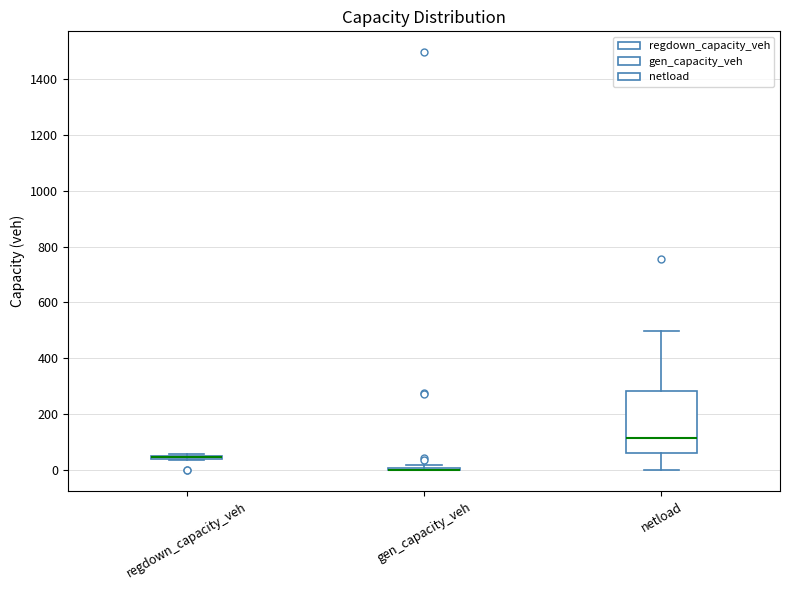

Which box is the tallest, from its lower edge to its upper edge?

netload